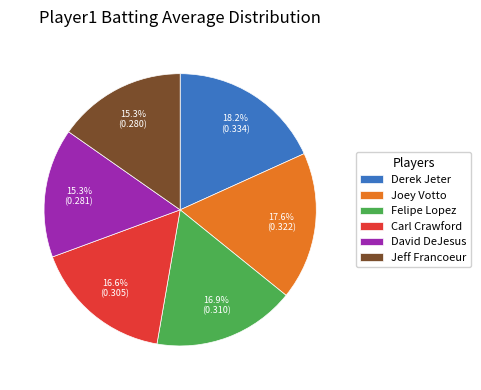

Count the number of slices in the pie.

6